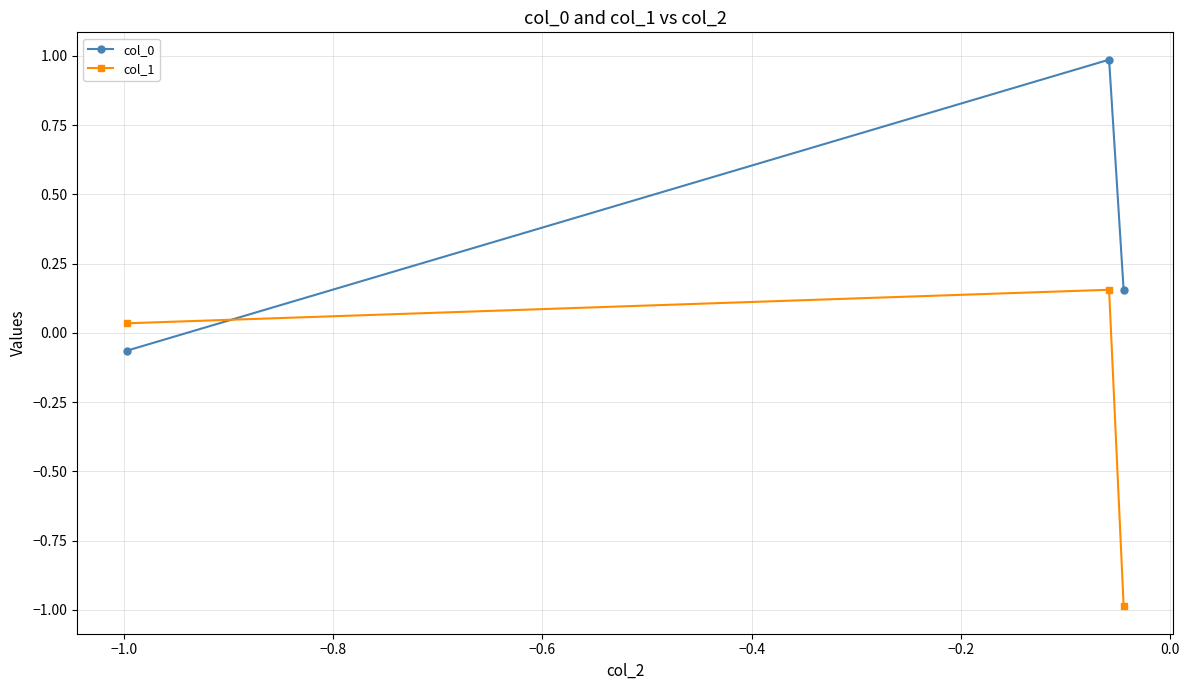

At how many categories does at least one series exceed 0?

3